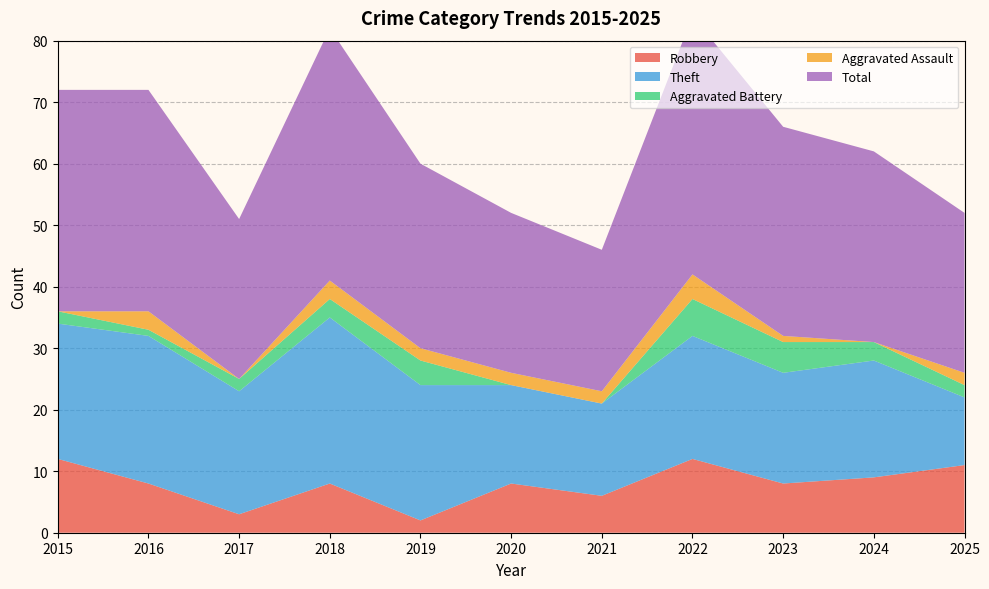

Reading right to left, extract all data points from this chart.

Robbery: 11	9	8	12	6	8	2	8	3	8	12
Theft: 11	19	18	20	15	16	22	27	20	24	22
Aggravated Battery: 2	3	5	6	0	0	4	3	2	1	2
Aggravated Assault: 2	0	1	4	2	2	2	3	0	3	0
Total: 26	31	34	42	23	26	30	41	26	36	36